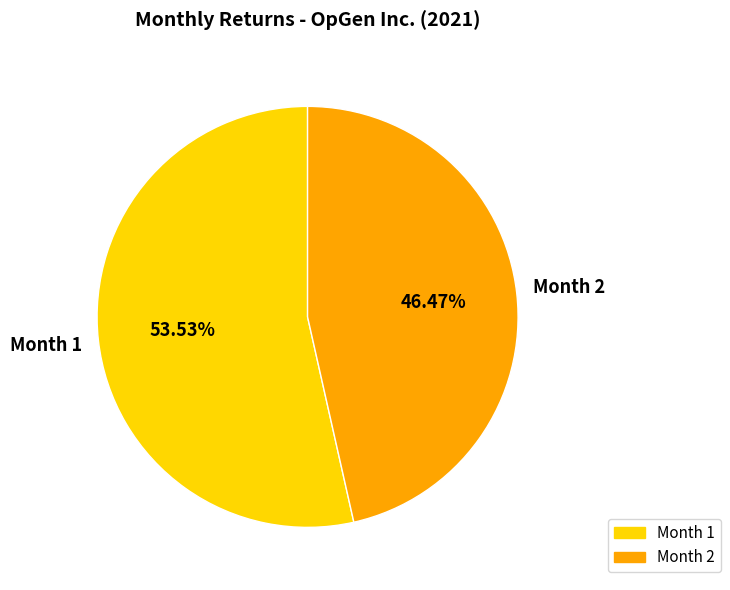

What is the largest slice in the pie chart?

Month 1